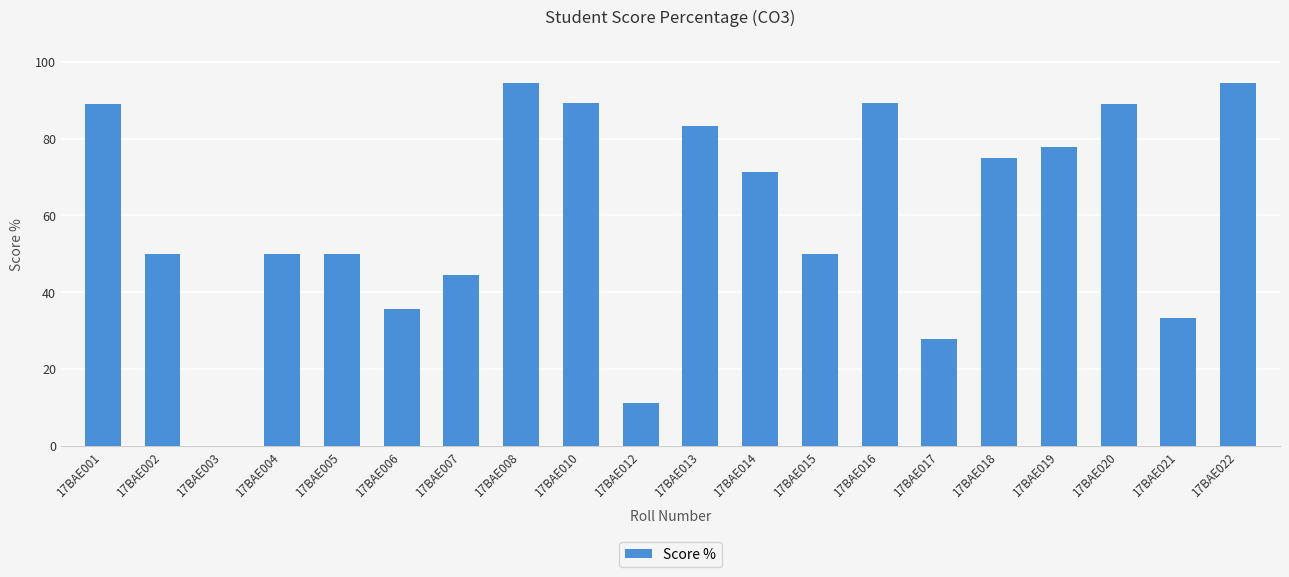

True or false: the data shows 52.2 at 17BAE006.

False